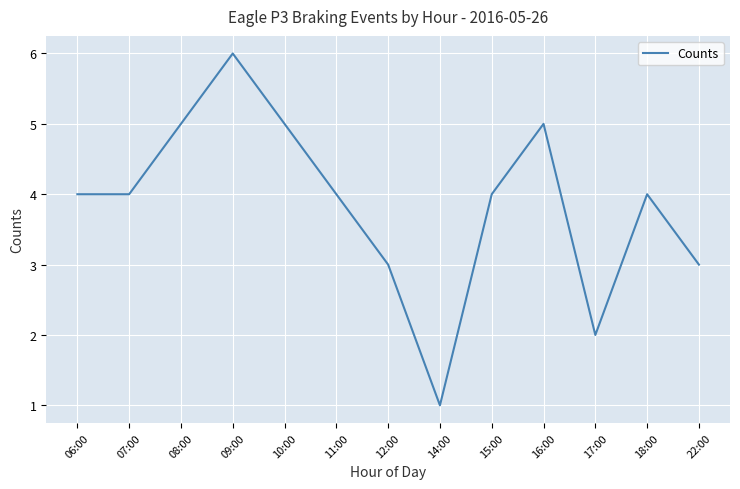

What position from the left is 10:00?

5